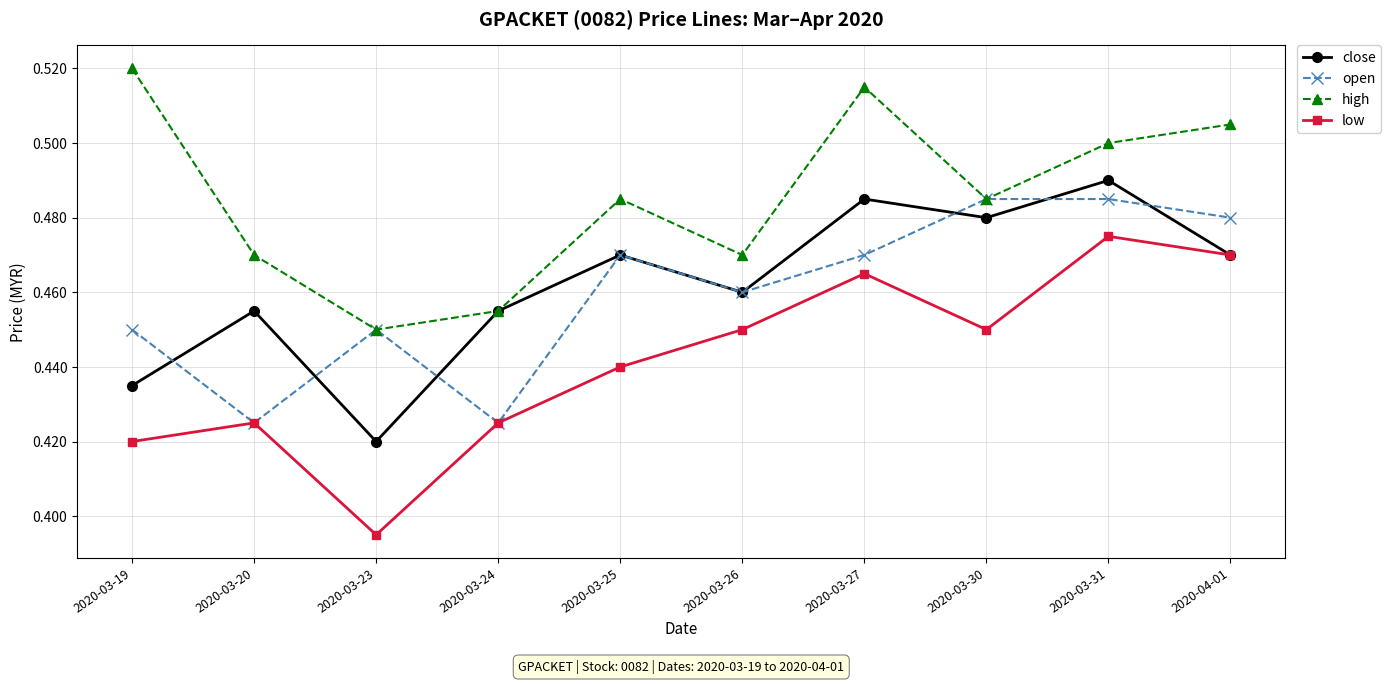

How many interior local valleys does the open series have?

3